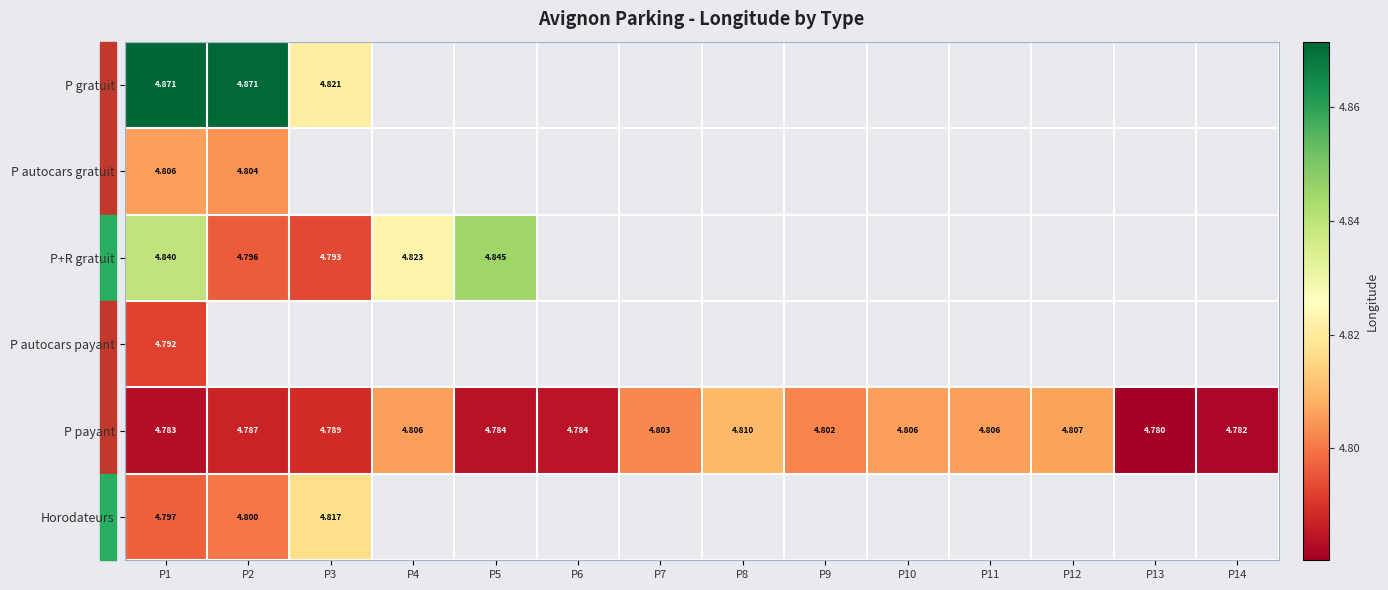

Where is P payant nearest to the value 4?

P13